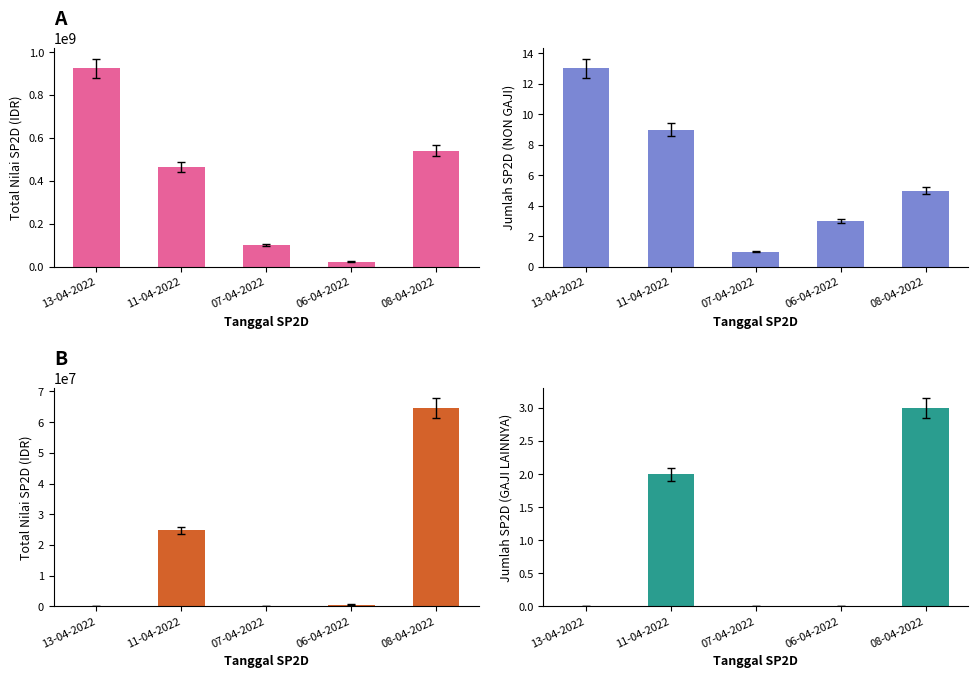

How many categories are shown in the chart?

5